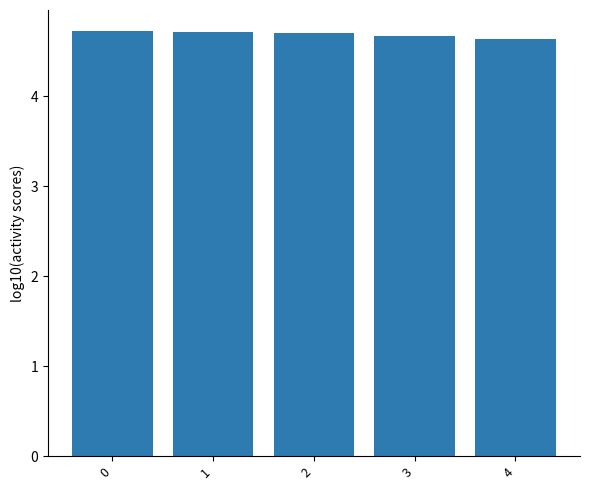

What is the value of the 1st bar from the left?

4.7